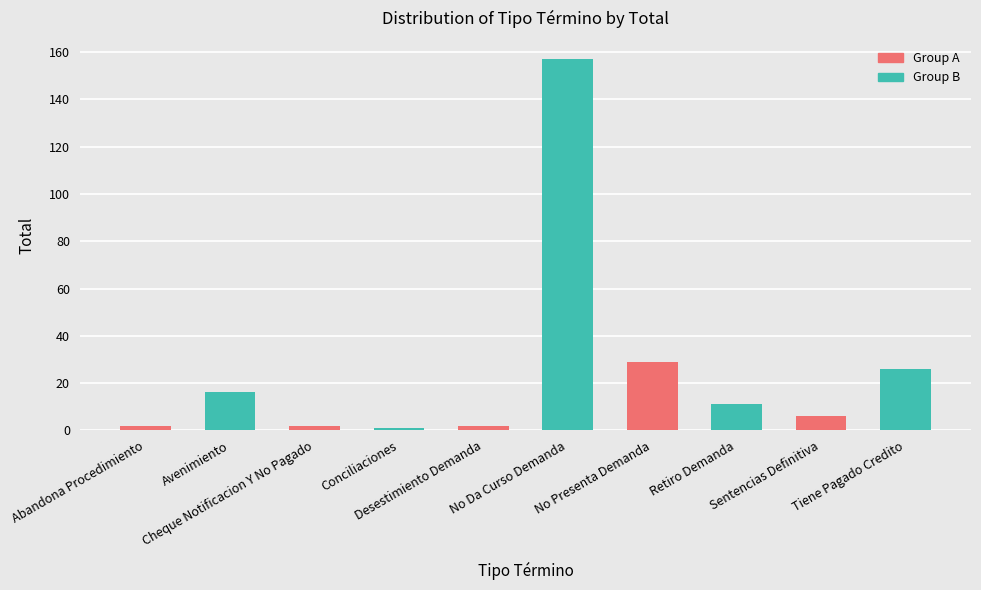

Which has a higher value, Abandona Procedimiento or Tiene Pagado Credito?

Tiene Pagado Credito